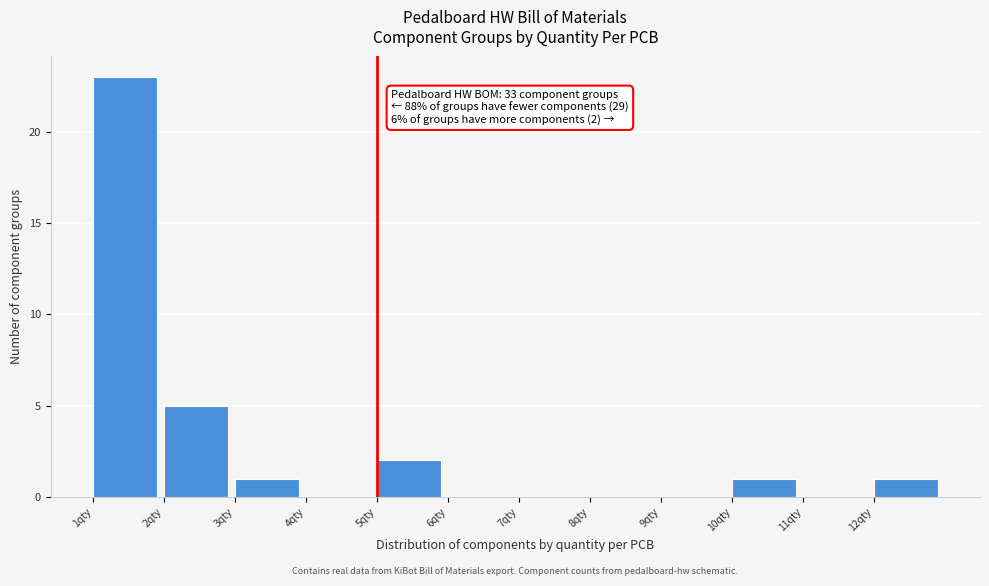

Over which range of the x-axis is the bar tallest?

1 to 2